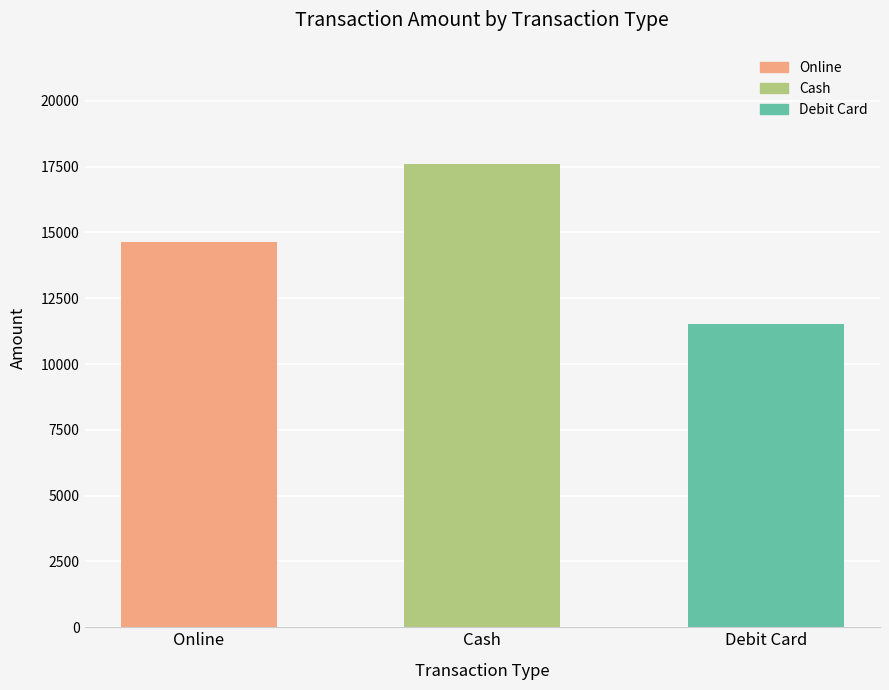

What is the sum of the values at Debit Card and Cash?

29110